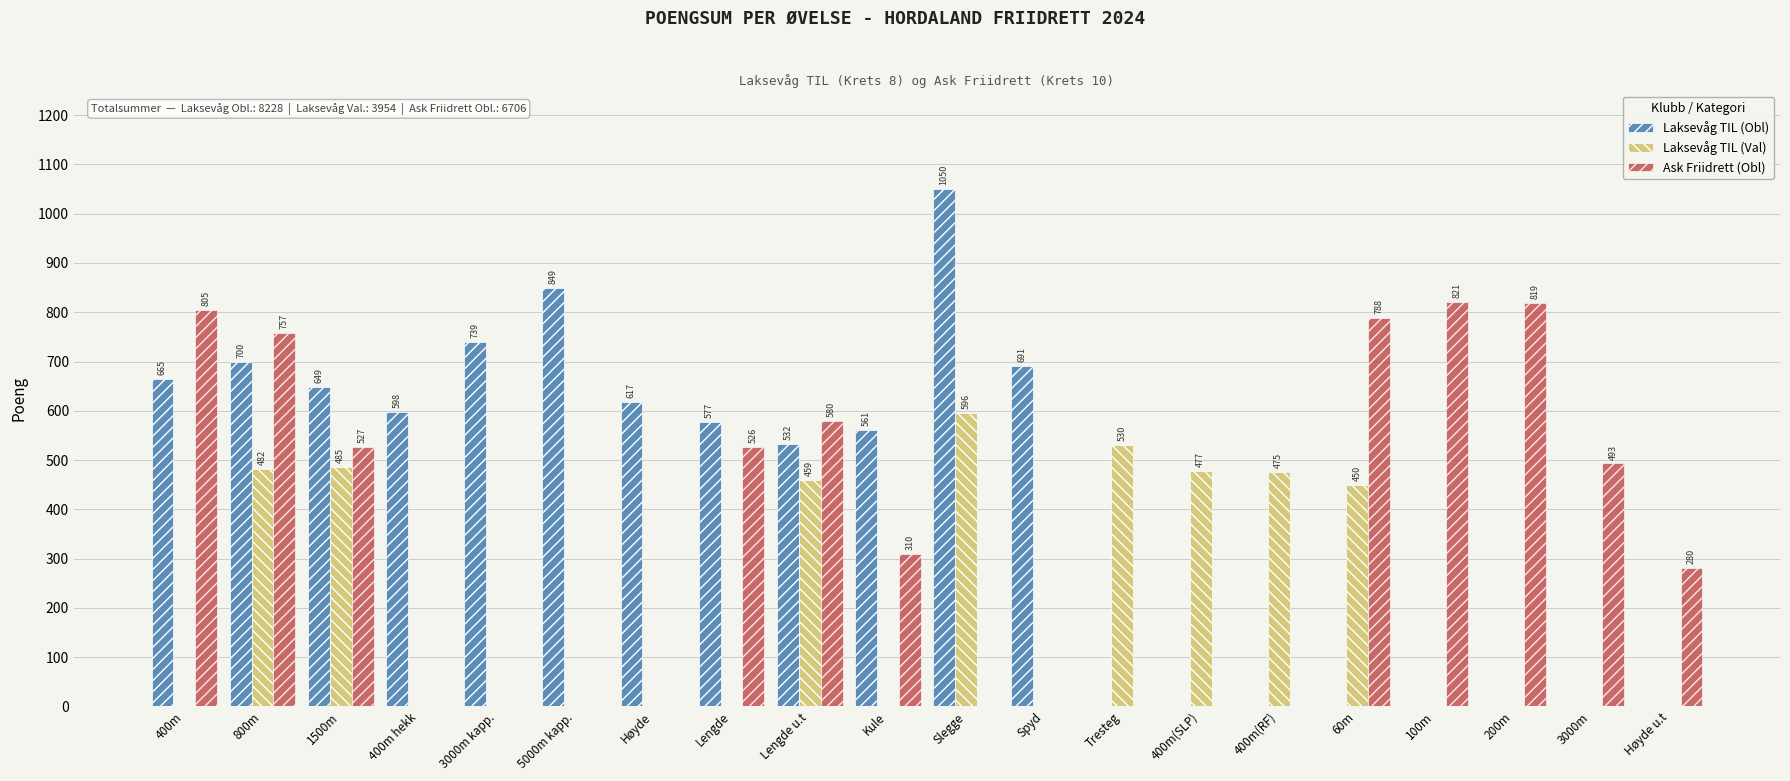

At which label is Ask Friidrett (Obl) closest to 410?

3000m